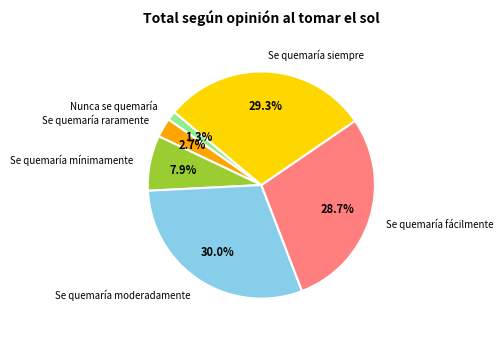

Approximately how many times larger is the value at Se quemaría moderadamente compared to Se quemaría fácilmente?

1.0